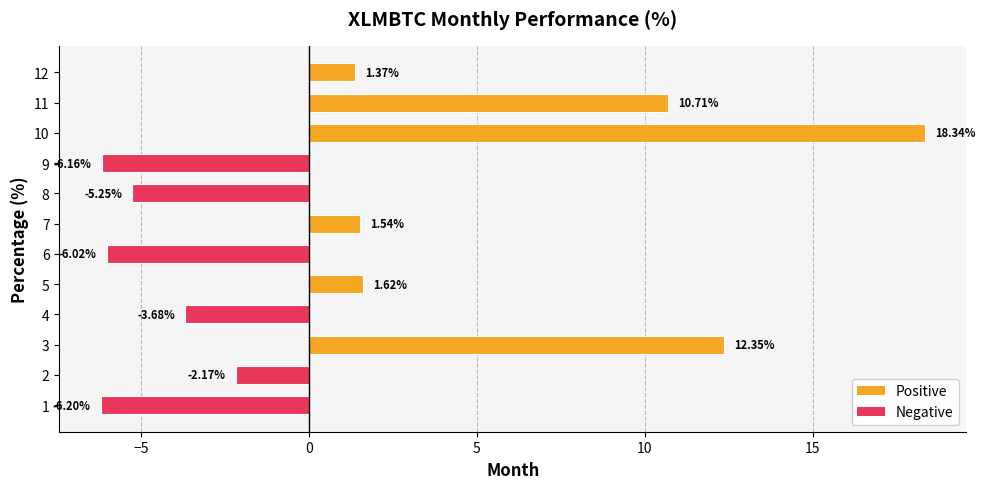

List the labels in order of value, smallest first.

1, 9, 6, 8, 4, 2, 12, 7, 5, 11, 3, 10